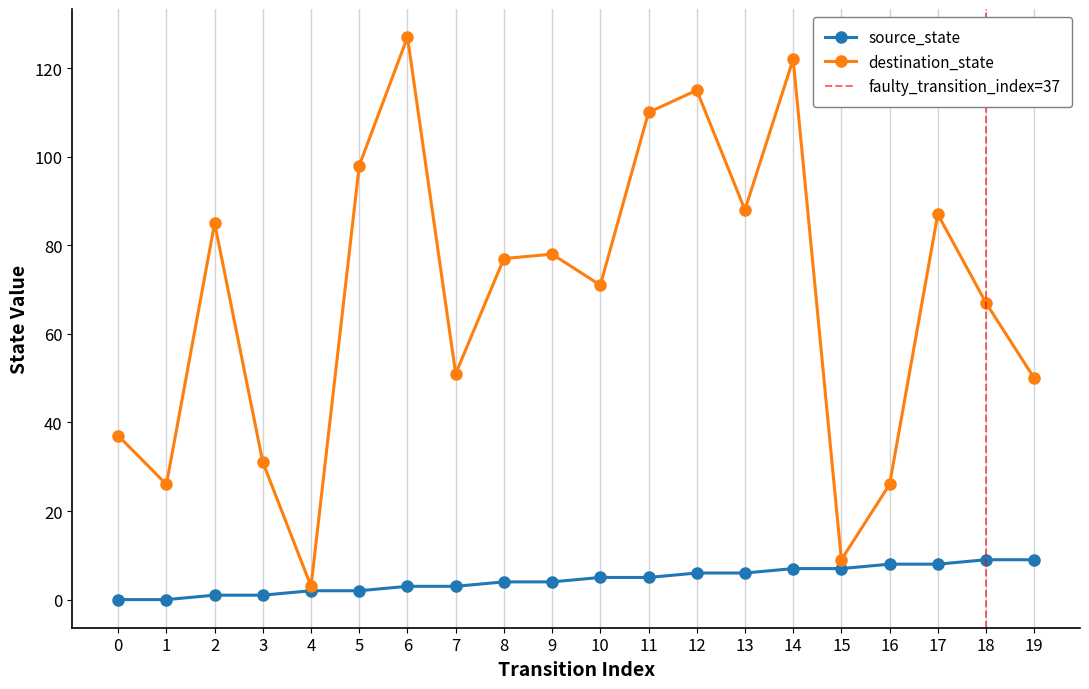

What is the difference between the destination_state values at 1 and 11?

84